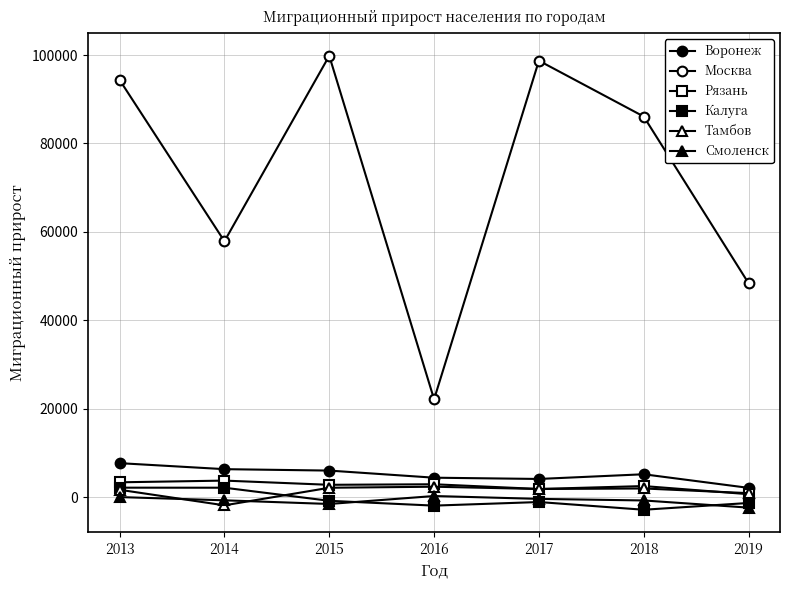

What is the minimum value shown in the chart?

-2813